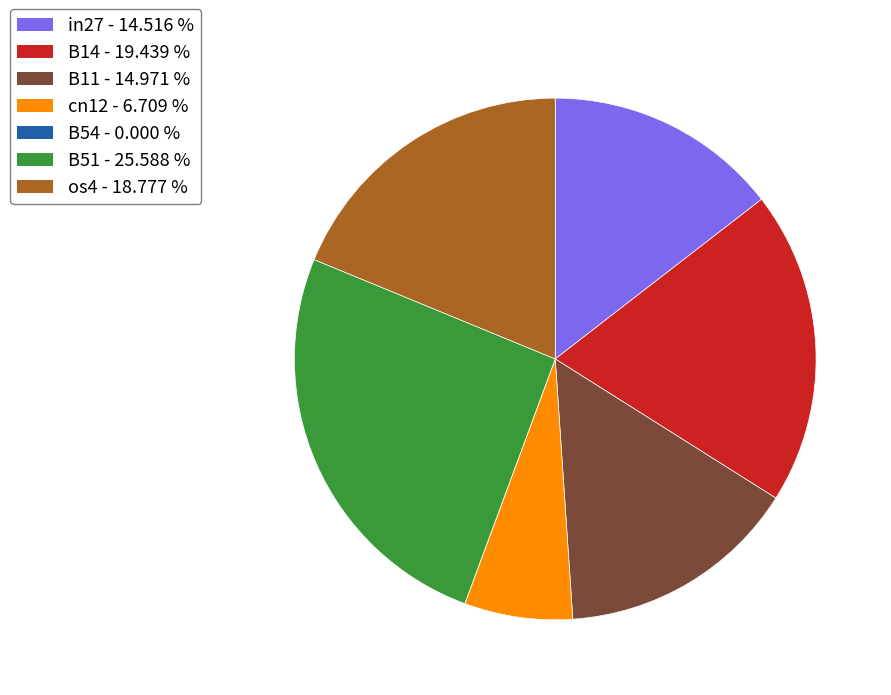

Is there any slice that represents more than half of the pie?

No